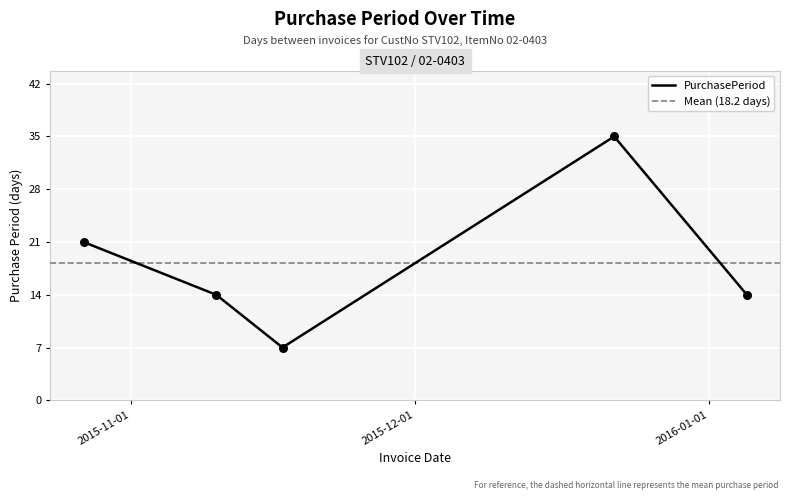

What is the ratio of the value at 2015-11-17 to the value at 2015-11-10?

0.5